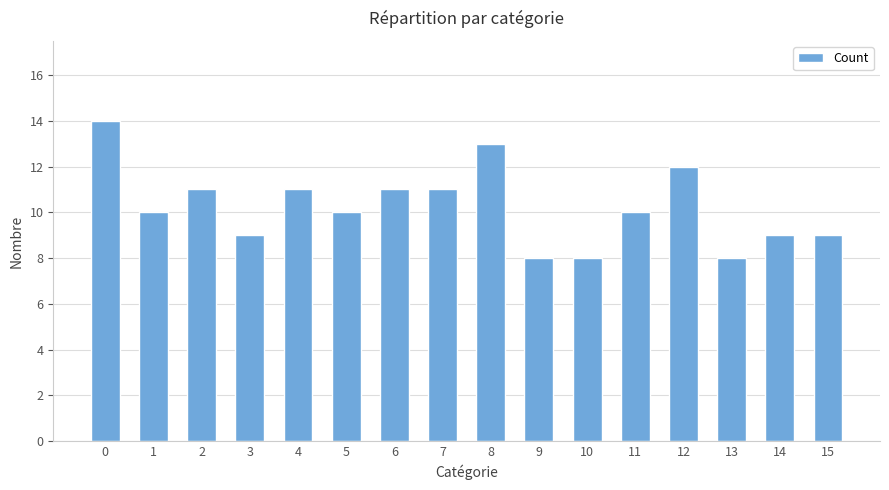

What is the maximum value shown in the chart?

14